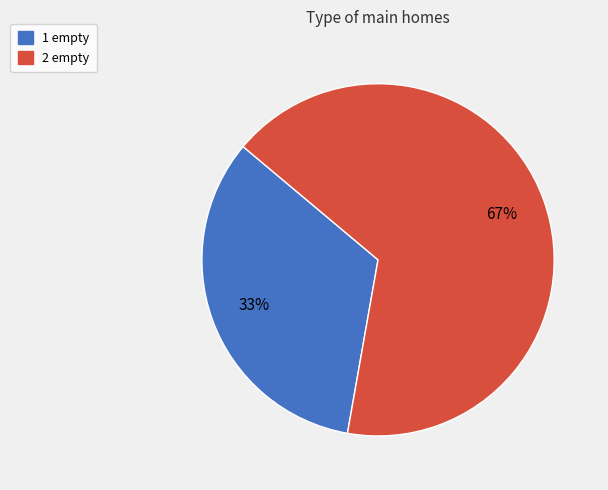

To the nearest percent, what is the combined percentage of 2 empty and 1 empty?

100%